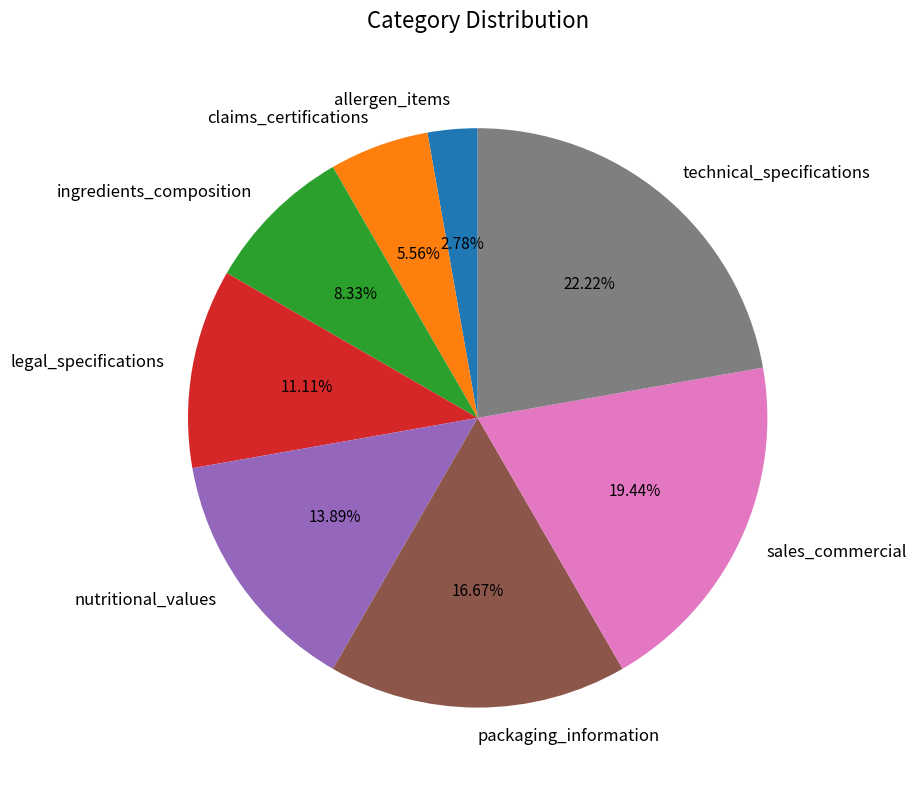

Does any single category account for the majority?

No